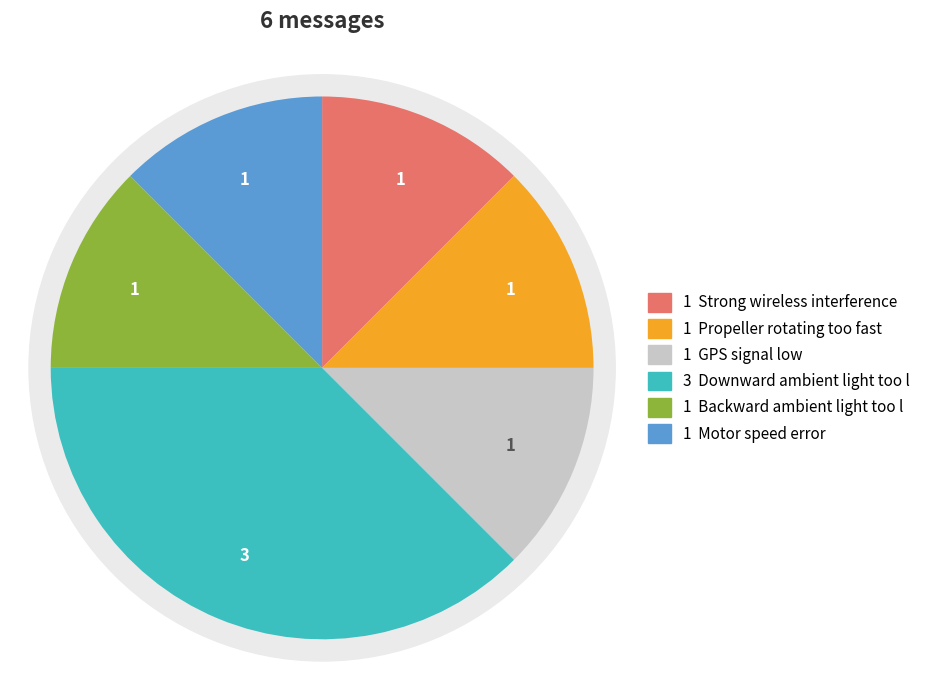

What is the total percentage of Propeller rotating too fast and Strong wireless interference?

25.0%